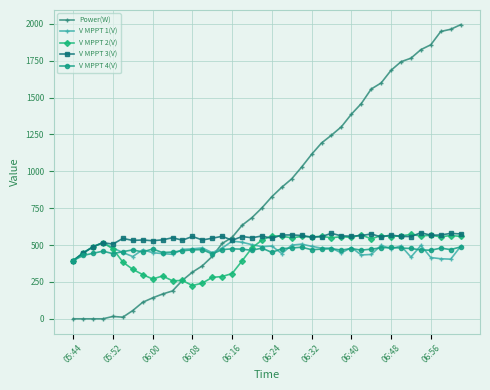

Which series has the widest spread of values?

Power(W)